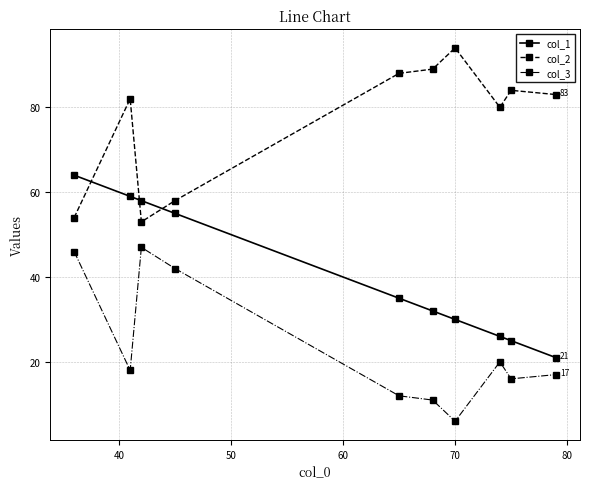

At how many categories does at least one series exceed 39?

10